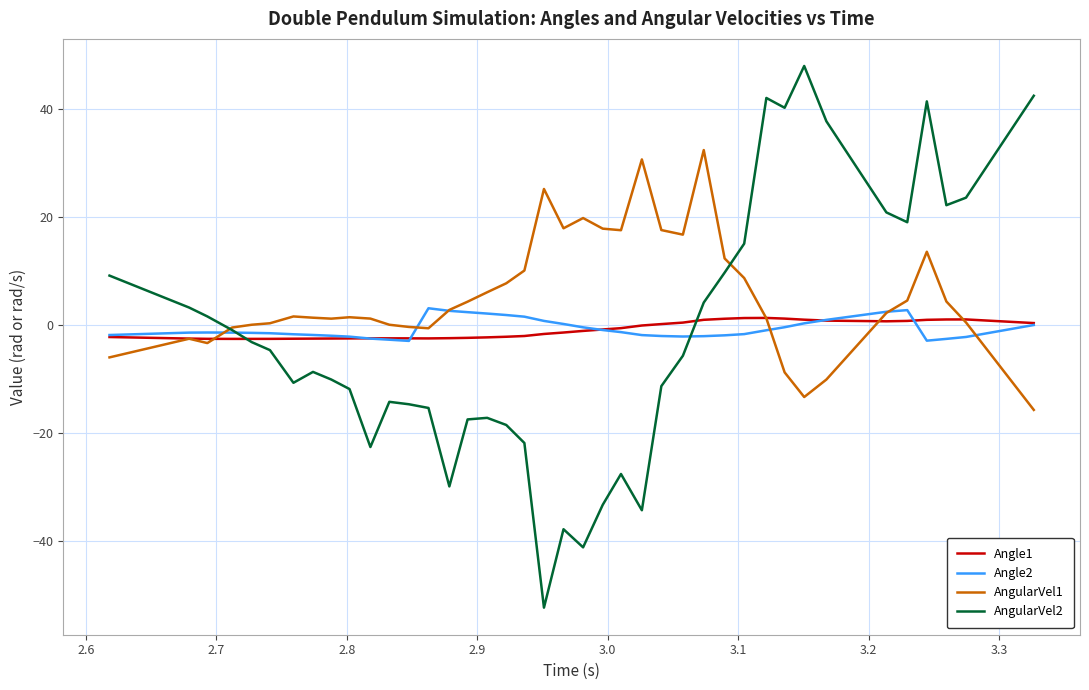

Which series has the largest range (max minus min)?

AngularVel2